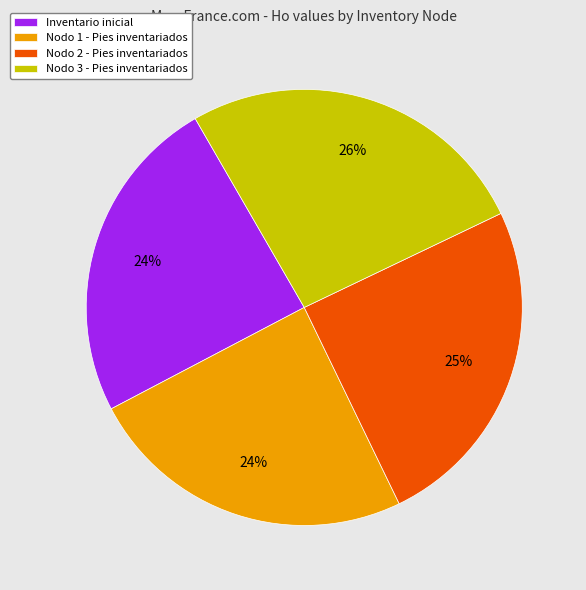

To the nearest percent, what portion does Nodo 3 - Pies inventariados represent?

26%